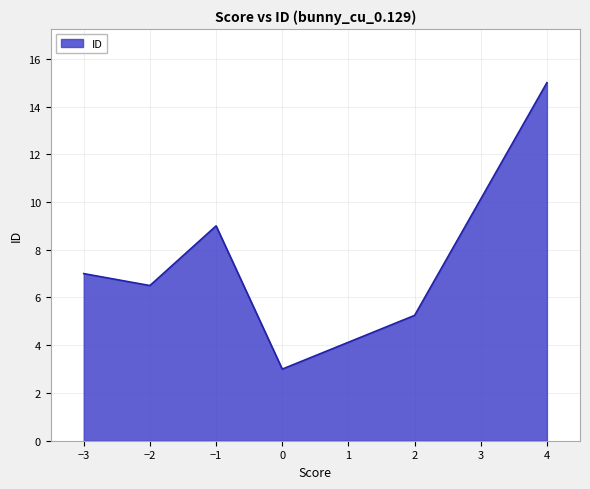

Which category has the lowest value across all series?

0